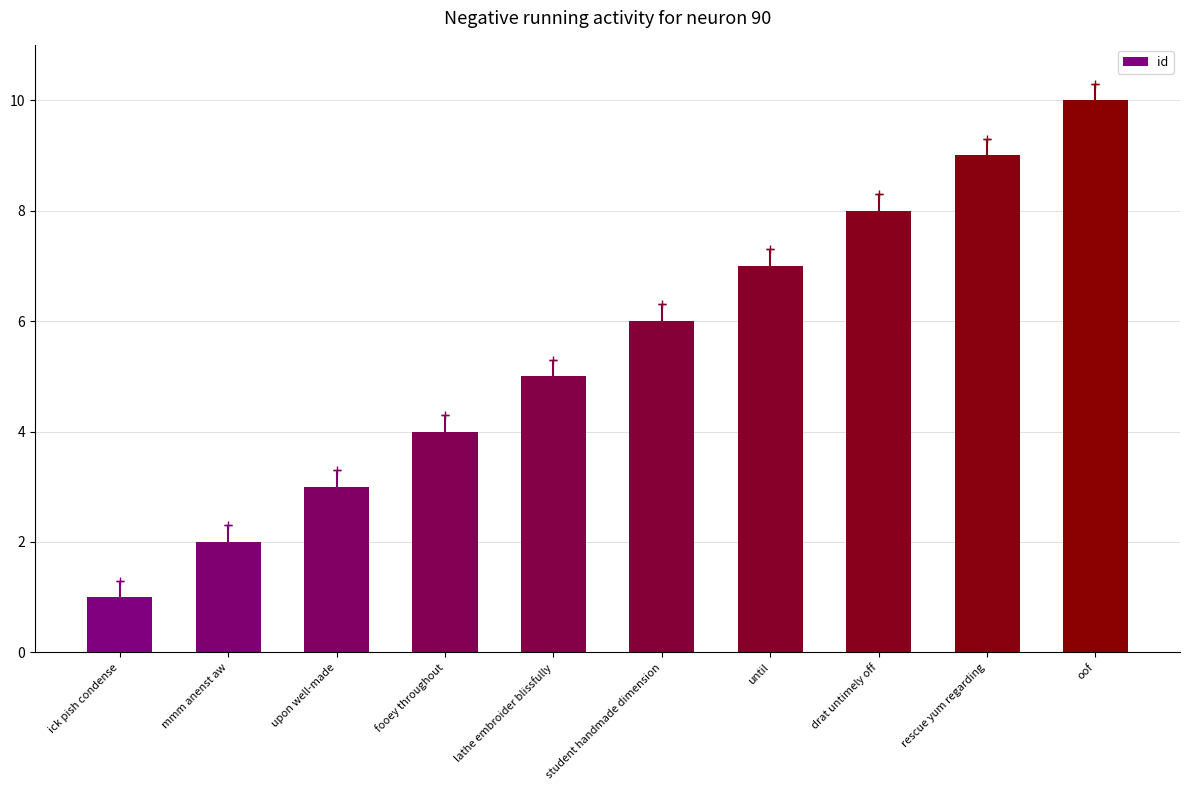

Does the chart contain any negative values?

No